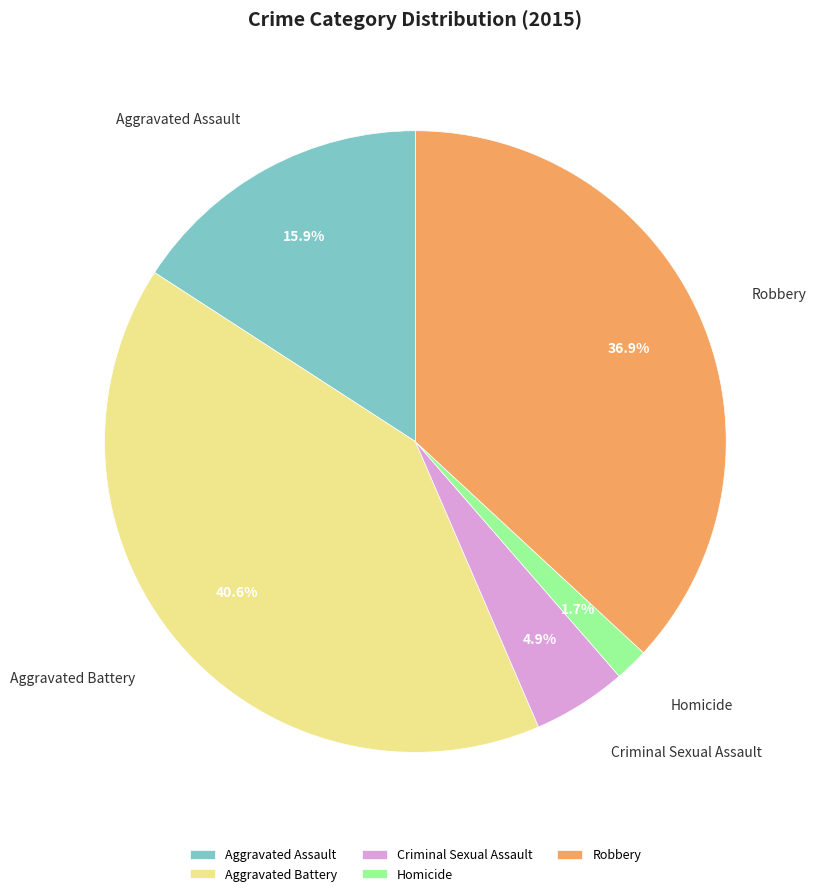

Is it true that Criminal Sexual Assault is 5% of the pie?

True